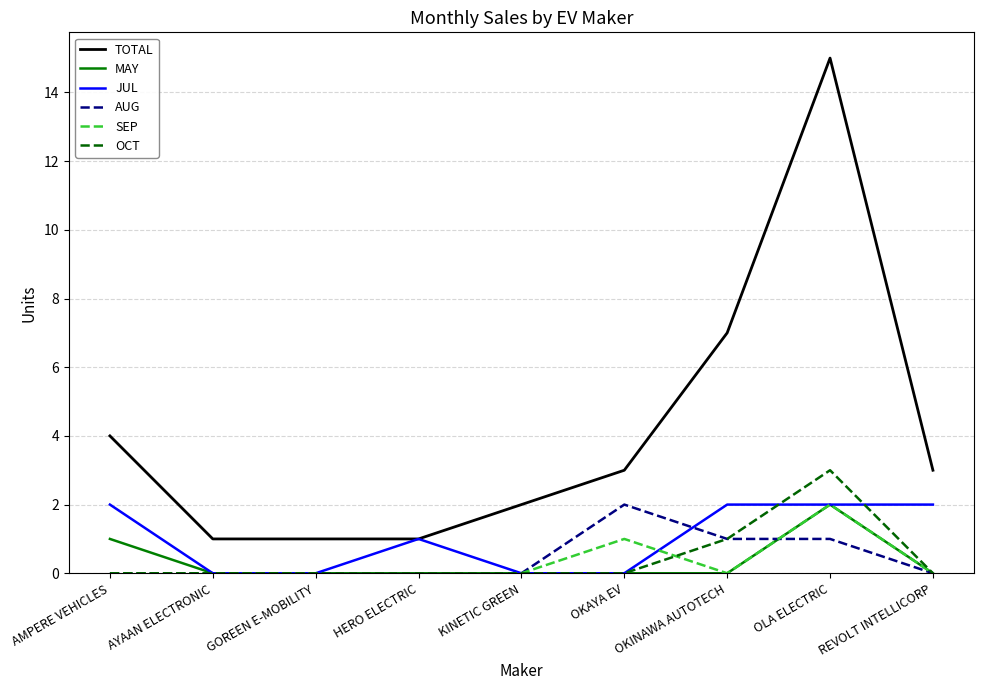

True or false: MAY and AUG cross at least once.

True